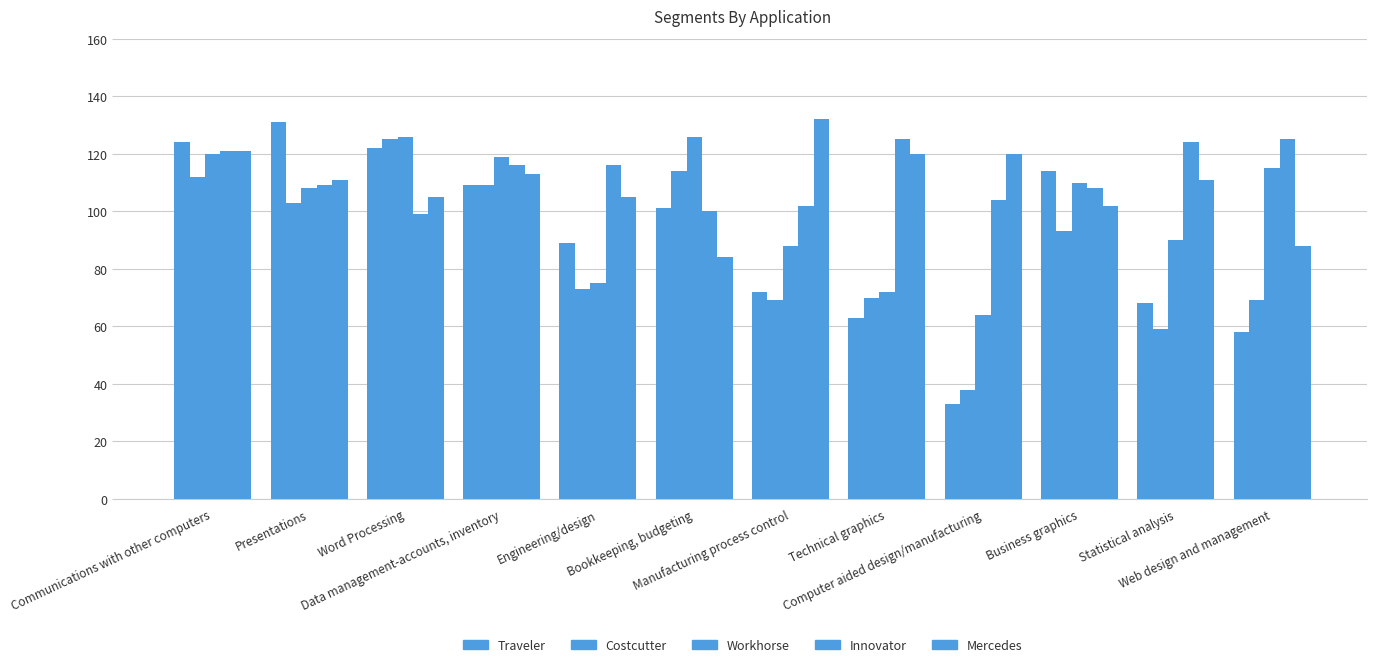

How many data points in Traveler are less than 101?

6